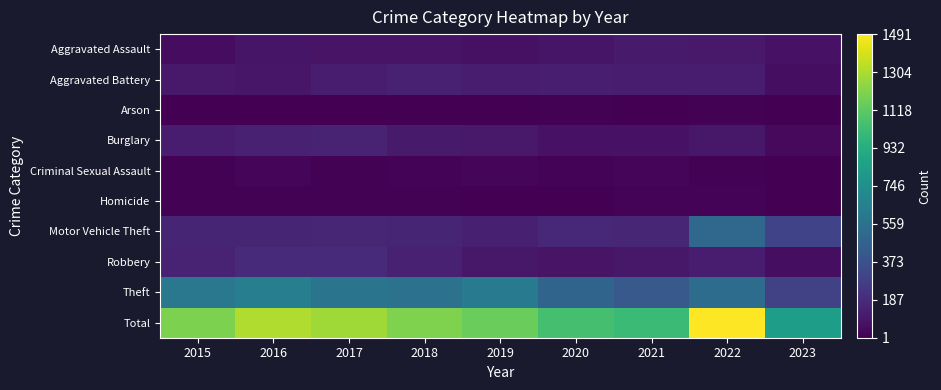

Between 2017 and 2018, which is larger?

2017